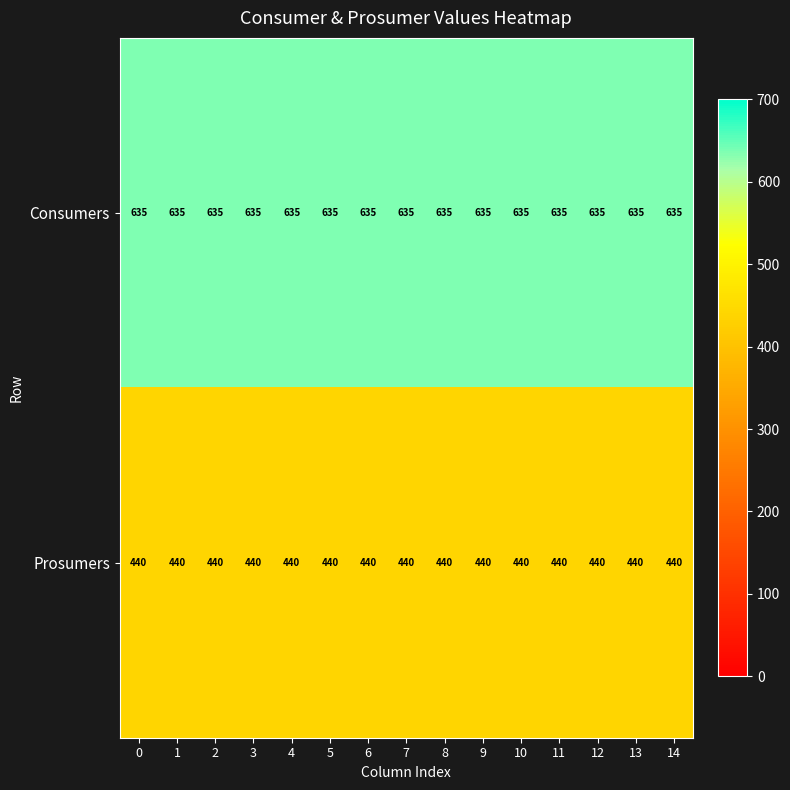

What is the spread (max minus min) of values at 1?

195